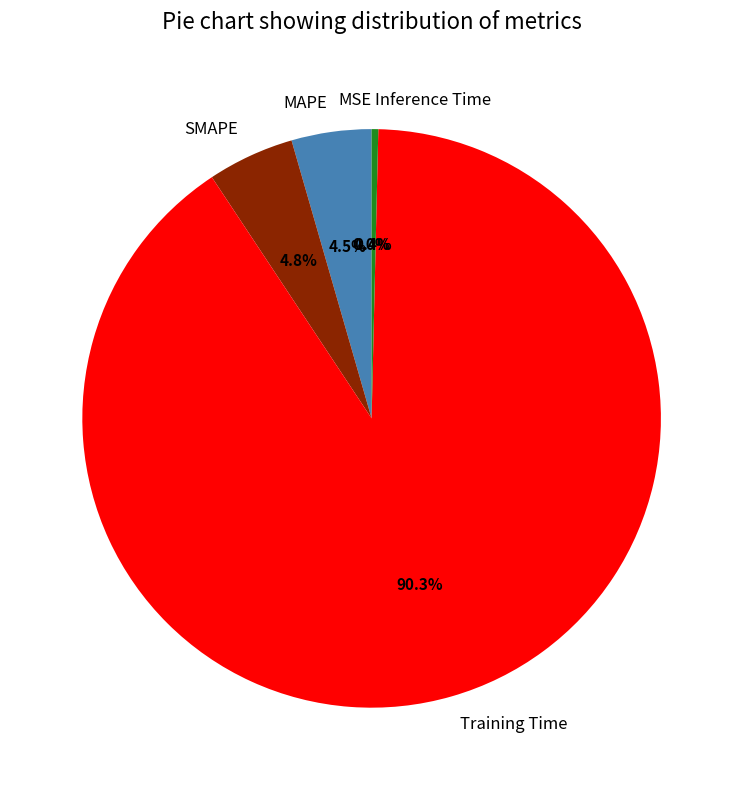

Is there a majority slice in this chart?

Yes